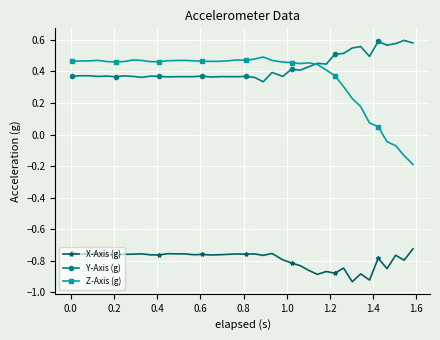

True or false: Z-Axis (g) has more than 1 points higher than both neighbors.

True